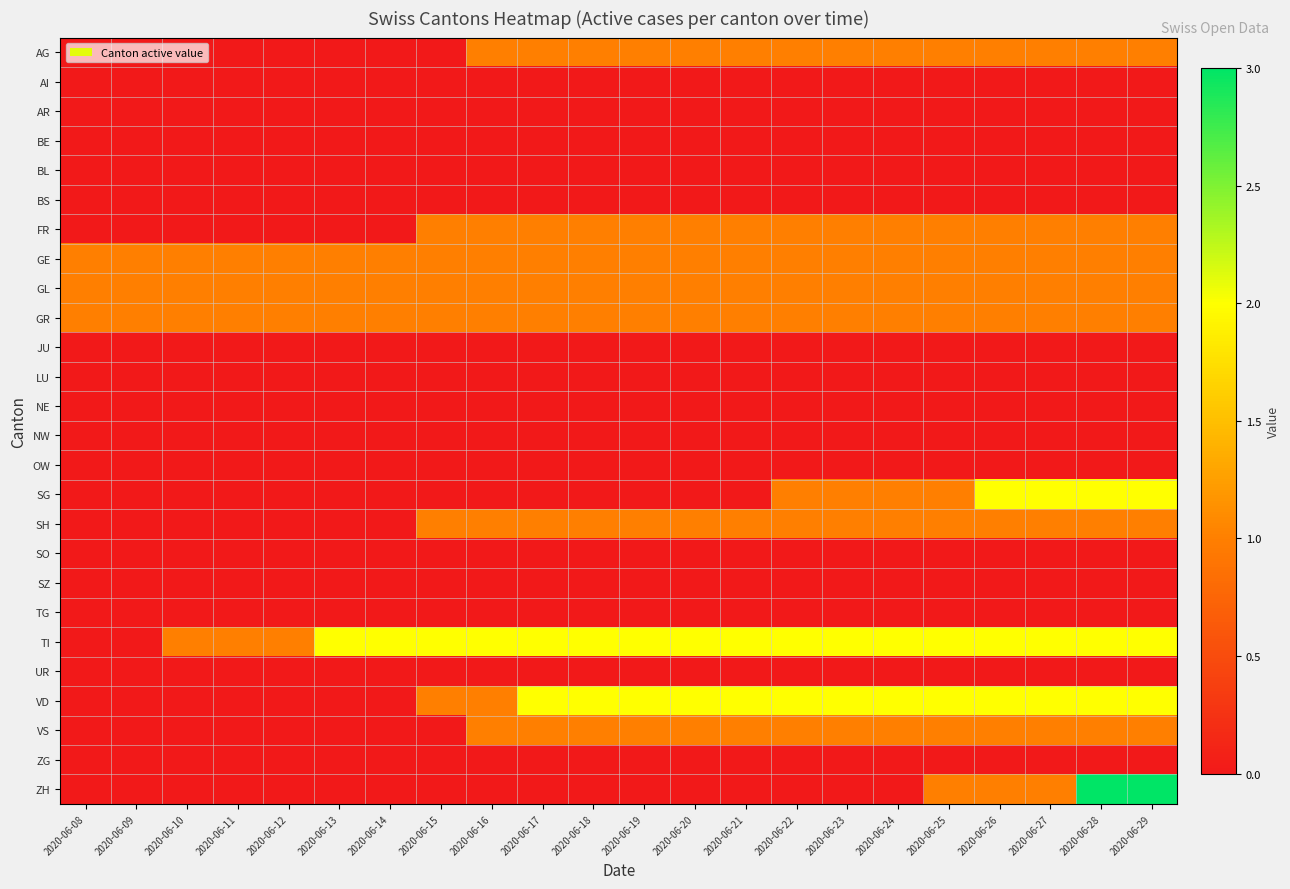

Reading right to left, transcribe all the data shown in this chart.

AG: 2020-06-29=1	2020-06-28=1	2020-06-27=1	2020-06-26=1	2020-06-25=1	2020-06-24=1	2020-06-23=1	2020-06-22=1	2020-06-21=1	2020-06-20=1	2020-06-19=1	2020-06-18=1	2020-06-17=1	2020-06-16=1	2020-06-15=0	2020-06-14=0	2020-06-13=0	2020-06-12=0	2020-06-11=0	2020-06-10=0	2020-06-09=0	2020-06-08=0
AI: 2020-06-29=0	2020-06-28=0	2020-06-27=0	2020-06-26=0	2020-06-25=0	2020-06-24=0	2020-06-23=0	2020-06-22=0	2020-06-21=0	2020-06-20=0	2020-06-19=0	2020-06-18=0	2020-06-17=0	2020-06-16=0	2020-06-15=0	2020-06-14=0	2020-06-13=0	2020-06-12=0	2020-06-11=0	2020-06-10=0	2020-06-09=0	2020-06-08=0
AR: 2020-06-29=0	2020-06-28=0	2020-06-27=0	2020-06-26=0	2020-06-25=0	2020-06-24=0	2020-06-23=0	2020-06-22=0	2020-06-21=0	2020-06-20=0	2020-06-19=0	2020-06-18=0	2020-06-17=0	2020-06-16=0	2020-06-15=0	2020-06-14=0	2020-06-13=0	2020-06-12=0	2020-06-11=0	2020-06-10=0	2020-06-09=0	2020-06-08=0
BE: 2020-06-29=0	2020-06-28=0	2020-06-27=0	2020-06-26=0	2020-06-25=0	2020-06-24=0	2020-06-23=0	2020-06-22=0	2020-06-21=0	2020-06-20=0	2020-06-19=0	2020-06-18=0	2020-06-17=0	2020-06-16=0	2020-06-15=0	2020-06-14=0	2020-06-13=0	2020-06-12=0	2020-06-11=0	2020-06-10=0	2020-06-09=0	2020-06-08=0
BL: 2020-06-29=0	2020-06-28=0	2020-06-27=0	2020-06-26=0	2020-06-25=0	2020-06-24=0	2020-06-23=0	2020-06-22=0	2020-06-21=0	2020-06-20=0	2020-06-19=0	2020-06-18=0	2020-06-17=0	2020-06-16=0	2020-06-15=0	2020-06-14=0	2020-06-13=0	2020-06-12=0	2020-06-11=0	2020-06-10=0	2020-06-09=0	2020-06-08=0
BS: 2020-06-29=0	2020-06-28=0	2020-06-27=0	2020-06-26=0	2020-06-25=0	2020-06-24=0	2020-06-23=0	2020-06-22=0	2020-06-21=0	2020-06-20=0	2020-06-19=0	2020-06-18=0	2020-06-17=0	2020-06-16=0	2020-06-15=0	2020-06-14=0	2020-06-13=0	2020-06-12=0	2020-06-11=0	2020-06-10=0	2020-06-09=0	2020-06-08=0
FR: 2020-06-29=1	2020-06-28=1	2020-06-27=1	2020-06-26=1	2020-06-25=1	2020-06-24=1	2020-06-23=1	2020-06-22=1	2020-06-21=1	2020-06-20=1	2020-06-19=1	2020-06-18=1	2020-06-17=1	2020-06-16=1	2020-06-15=1	2020-06-14=0	2020-06-13=0	2020-06-12=0	2020-06-11=0	2020-06-10=0	2020-06-09=0	2020-06-08=0
GE: 2020-06-29=1	2020-06-28=1	2020-06-27=1	2020-06-26=1	2020-06-25=1	2020-06-24=1	2020-06-23=1	2020-06-22=1	2020-06-21=1	2020-06-20=1	2020-06-19=1	2020-06-18=1	2020-06-17=1	2020-06-16=1	2020-06-15=1	2020-06-14=1	2020-06-13=1	2020-06-12=1	2020-06-11=1	2020-06-10=1	2020-06-09=1	2020-06-08=1
GL: 2020-06-29=1	2020-06-28=1	2020-06-27=1	2020-06-26=1	2020-06-25=1	2020-06-24=1	2020-06-23=1	2020-06-22=1	2020-06-21=1	2020-06-20=1	2020-06-19=1	2020-06-18=1	2020-06-17=1	2020-06-16=1	2020-06-15=1	2020-06-14=1	2020-06-13=1	2020-06-12=1	2020-06-11=1	2020-06-10=1	2020-06-09=1	2020-06-08=1
GR: 2020-06-29=1	2020-06-28=1	2020-06-27=1	2020-06-26=1	2020-06-25=1	2020-06-24=1	2020-06-23=1	2020-06-22=1	2020-06-21=1	2020-06-20=1	2020-06-19=1	2020-06-18=1	2020-06-17=1	2020-06-16=1	2020-06-15=1	2020-06-14=1	2020-06-13=1	2020-06-12=1	2020-06-11=1	2020-06-10=1	2020-06-09=1	2020-06-08=1
JU: 2020-06-29=0	2020-06-28=0	2020-06-27=0	2020-06-26=0	2020-06-25=0	2020-06-24=0	2020-06-23=0	2020-06-22=0	2020-06-21=0	2020-06-20=0	2020-06-19=0	2020-06-18=0	2020-06-17=0	2020-06-16=0	2020-06-15=0	2020-06-14=0	2020-06-13=0	2020-06-12=0	2020-06-11=0	2020-06-10=0	2020-06-09=0	2020-06-08=0
LU: 2020-06-29=0	2020-06-28=0	2020-06-27=0	2020-06-26=0	2020-06-25=0	2020-06-24=0	2020-06-23=0	2020-06-22=0	2020-06-21=0	2020-06-20=0	2020-06-19=0	2020-06-18=0	2020-06-17=0	2020-06-16=0	2020-06-15=0	2020-06-14=0	2020-06-13=0	2020-06-12=0	2020-06-11=0	2020-06-10=0	2020-06-09=0	2020-06-08=0
NE: 2020-06-29=0	2020-06-28=0	2020-06-27=0	2020-06-26=0	2020-06-25=0	2020-06-24=0	2020-06-23=0	2020-06-22=0	2020-06-21=0	2020-06-20=0	2020-06-19=0	2020-06-18=0	2020-06-17=0	2020-06-16=0	2020-06-15=0	2020-06-14=0	2020-06-13=0	2020-06-12=0	2020-06-11=0	2020-06-10=0	2020-06-09=0	2020-06-08=0
NW: 2020-06-29=0	2020-06-28=0	2020-06-27=0	2020-06-26=0	2020-06-25=0	2020-06-24=0	2020-06-23=0	2020-06-22=0	2020-06-21=0	2020-06-20=0	2020-06-19=0	2020-06-18=0	2020-06-17=0	2020-06-16=0	2020-06-15=0	2020-06-14=0	2020-06-13=0	2020-06-12=0	2020-06-11=0	2020-06-10=0	2020-06-09=0	2020-06-08=0
OW: 2020-06-29=0	2020-06-28=0	2020-06-27=0	2020-06-26=0	2020-06-25=0	2020-06-24=0	2020-06-23=0	2020-06-22=0	2020-06-21=0	2020-06-20=0	2020-06-19=0	2020-06-18=0	2020-06-17=0	2020-06-16=0	2020-06-15=0	2020-06-14=0	2020-06-13=0	2020-06-12=0	2020-06-11=0	2020-06-10=0	2020-06-09=0	2020-06-08=0
SG: 2020-06-29=2	2020-06-28=2	2020-06-27=2	2020-06-26=2	2020-06-25=1	2020-06-24=1	2020-06-23=1	2020-06-22=1	2020-06-21=0	2020-06-20=0	2020-06-19=0	2020-06-18=0	2020-06-17=0	2020-06-16=0	2020-06-15=0	2020-06-14=0	2020-06-13=0	2020-06-12=0	2020-06-11=0	2020-06-10=0	2020-06-09=0	2020-06-08=0
SH: 2020-06-29=1	2020-06-28=1	2020-06-27=1	2020-06-26=1	2020-06-25=1	2020-06-24=1	2020-06-23=1	2020-06-22=1	2020-06-21=1	2020-06-20=1	2020-06-19=1	2020-06-18=1	2020-06-17=1	2020-06-16=1	2020-06-15=1	2020-06-14=0	2020-06-13=0	2020-06-12=0	2020-06-11=0	2020-06-10=0	2020-06-09=0	2020-06-08=0
SO: 2020-06-29=0	2020-06-28=0	2020-06-27=0	2020-06-26=0	2020-06-25=0	2020-06-24=0	2020-06-23=0	2020-06-22=0	2020-06-21=0	2020-06-20=0	2020-06-19=0	2020-06-18=0	2020-06-17=0	2020-06-16=0	2020-06-15=0	2020-06-14=0	2020-06-13=0	2020-06-12=0	2020-06-11=0	2020-06-10=0	2020-06-09=0	2020-06-08=0
SZ: 2020-06-29=0	2020-06-28=0	2020-06-27=0	2020-06-26=0	2020-06-25=0	2020-06-24=0	2020-06-23=0	2020-06-22=0	2020-06-21=0	2020-06-20=0	2020-06-19=0	2020-06-18=0	2020-06-17=0	2020-06-16=0	2020-06-15=0	2020-06-14=0	2020-06-13=0	2020-06-12=0	2020-06-11=0	2020-06-10=0	2020-06-09=0	2020-06-08=0
TG: 2020-06-29=0	2020-06-28=0	2020-06-27=0	2020-06-26=0	2020-06-25=0	2020-06-24=0	2020-06-23=0	2020-06-22=0	2020-06-21=0	2020-06-20=0	2020-06-19=0	2020-06-18=0	2020-06-17=0	2020-06-16=0	2020-06-15=0	2020-06-14=0	2020-06-13=0	2020-06-12=0	2020-06-11=0	2020-06-10=0	2020-06-09=0	2020-06-08=0
TI: 2020-06-29=2	2020-06-28=2	2020-06-27=2	2020-06-26=2	2020-06-25=2	2020-06-24=2	2020-06-23=2	2020-06-22=2	2020-06-21=2	2020-06-20=2	2020-06-19=2	2020-06-18=2	2020-06-17=2	2020-06-16=2	2020-06-15=2	2020-06-14=2	2020-06-13=2	2020-06-12=1	2020-06-11=1	2020-06-10=1	2020-06-09=0	2020-06-08=0
UR: 2020-06-29=0	2020-06-28=0	2020-06-27=0	2020-06-26=0	2020-06-25=0	2020-06-24=0	2020-06-23=0	2020-06-22=0	2020-06-21=0	2020-06-20=0	2020-06-19=0	2020-06-18=0	2020-06-17=0	2020-06-16=0	2020-06-15=0	2020-06-14=0	2020-06-13=0	2020-06-12=0	2020-06-11=0	2020-06-10=0	2020-06-09=0	2020-06-08=0
VD: 2020-06-29=2	2020-06-28=2	2020-06-27=2	2020-06-26=2	2020-06-25=2	2020-06-24=2	2020-06-23=2	2020-06-22=2	2020-06-21=2	2020-06-20=2	2020-06-19=2	2020-06-18=2	2020-06-17=2	2020-06-16=1	2020-06-15=1	2020-06-14=0	2020-06-13=0	2020-06-12=0	2020-06-11=0	2020-06-10=0	2020-06-09=0	2020-06-08=0
VS: 2020-06-29=1	2020-06-28=1	2020-06-27=1	2020-06-26=1	2020-06-25=1	2020-06-24=1	2020-06-23=1	2020-06-22=1	2020-06-21=1	2020-06-20=1	2020-06-19=1	2020-06-18=1	2020-06-17=1	2020-06-16=1	2020-06-15=0	2020-06-14=0	2020-06-13=0	2020-06-12=0	2020-06-11=0	2020-06-10=0	2020-06-09=0	2020-06-08=0
ZG: 2020-06-29=0	2020-06-28=0	2020-06-27=0	2020-06-26=0	2020-06-25=0	2020-06-24=0	2020-06-23=0	2020-06-22=0	2020-06-21=0	2020-06-20=0	2020-06-19=0	2020-06-18=0	2020-06-17=0	2020-06-16=0	2020-06-15=0	2020-06-14=0	2020-06-13=0	2020-06-12=0	2020-06-11=0	2020-06-10=0	2020-06-09=0	2020-06-08=0
ZH: 2020-06-29=3	2020-06-28=3	2020-06-27=1	2020-06-26=1	2020-06-25=1	2020-06-24=0	2020-06-23=0	2020-06-22=0	2020-06-21=0	2020-06-20=0	2020-06-19=0	2020-06-18=0	2020-06-17=0	2020-06-16=0	2020-06-15=0	2020-06-14=0	2020-06-13=0	2020-06-12=0	2020-06-11=0	2020-06-10=0	2020-06-09=0	2020-06-08=0